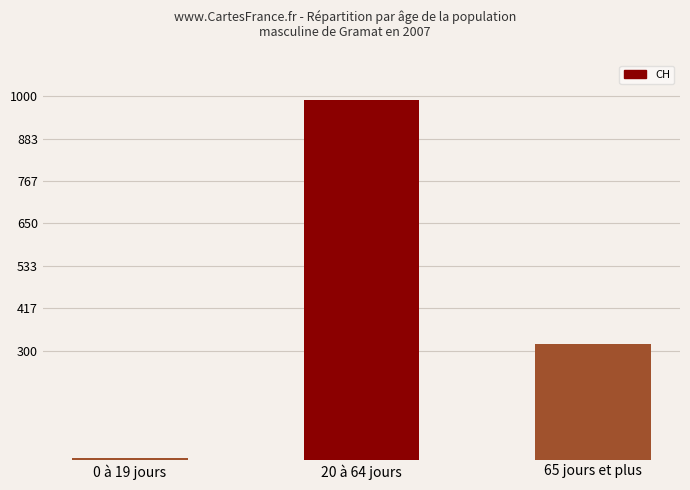

What position from the left is 65 jours et plus?

3